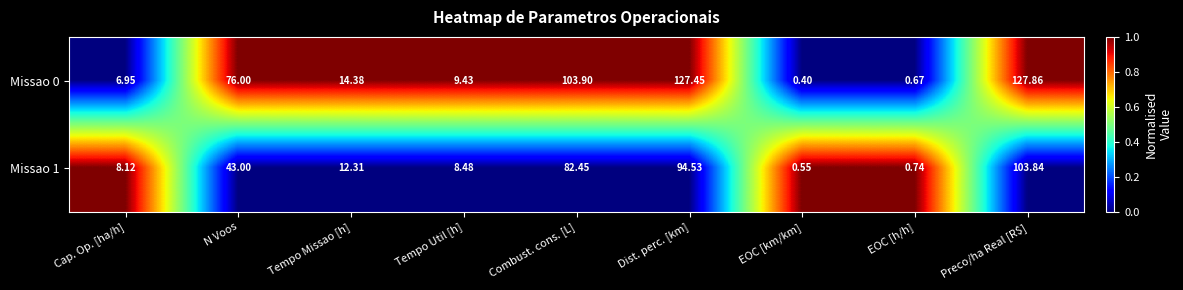

At which category is the sum across all series the highest?

Preco/ha Real [R$]